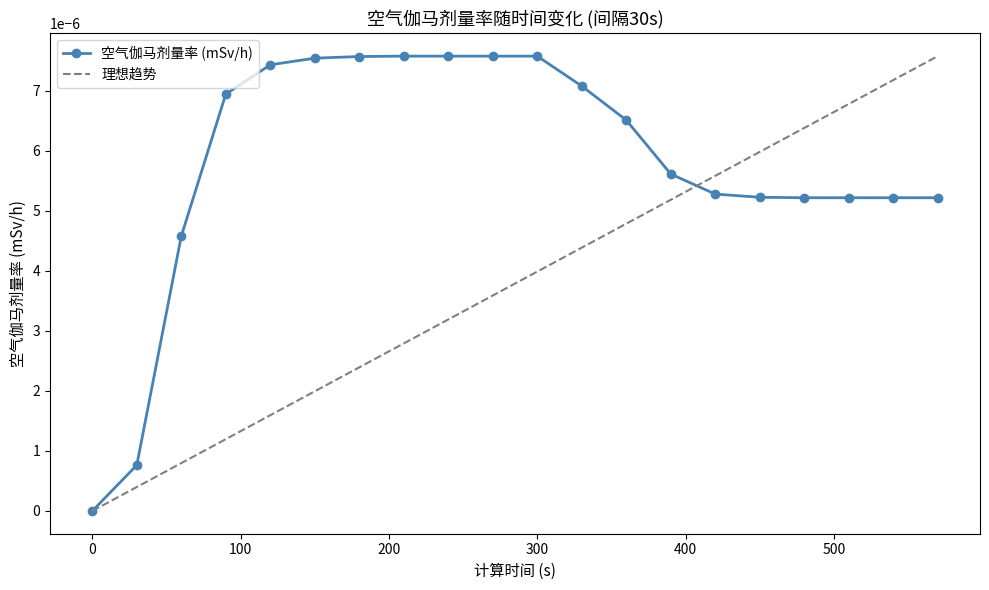

List the series in order of their overall mean, lowest first.

理想趋势, 空气伽马剂量率 (mSv/h)